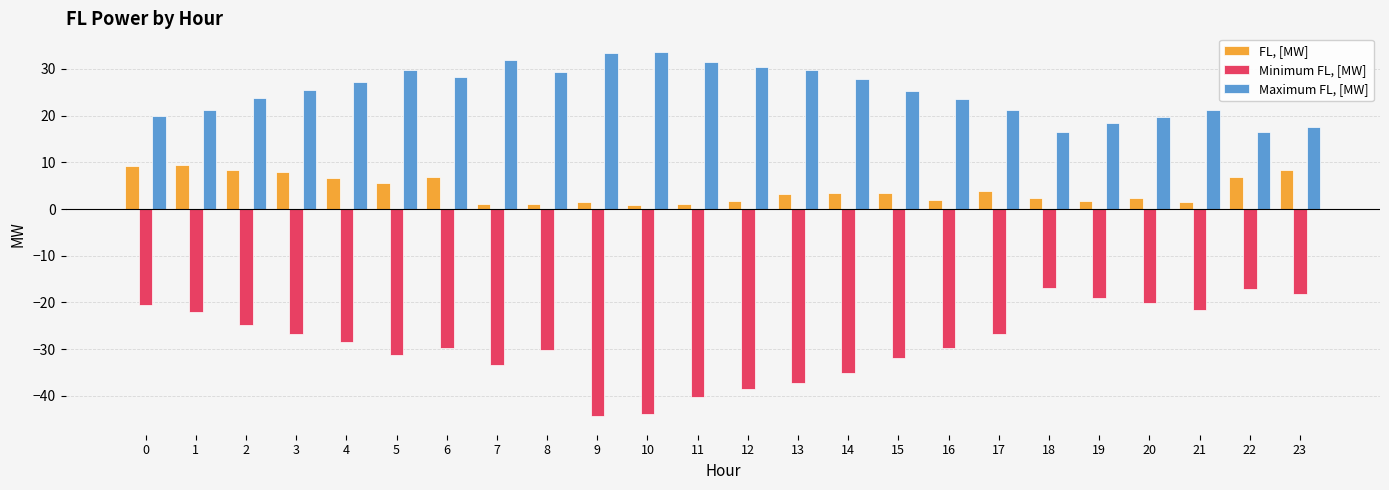

What is the difference between the maximum and minimum values in the Minimum FL, [MW] series?

27.5